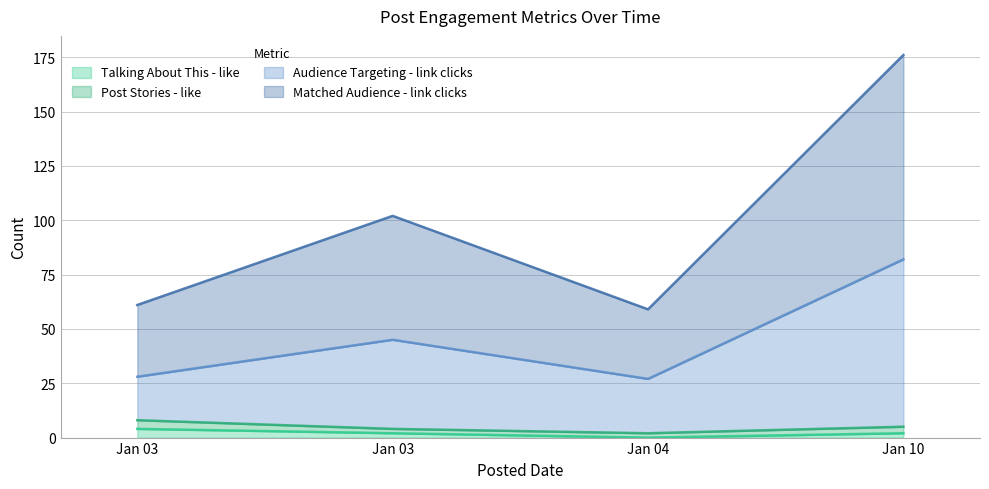

How many values in the Matched Audience - link clicks series exceed 102?

1